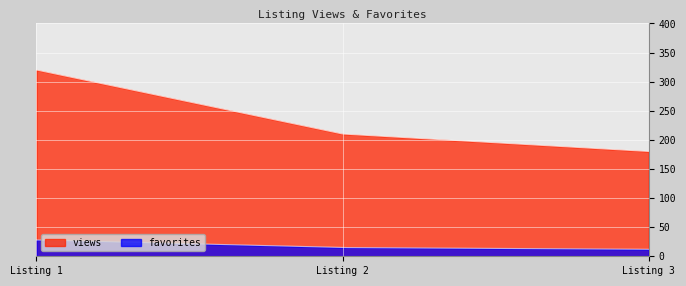

What is the difference between the maximum and second lowest values in the views series?

110